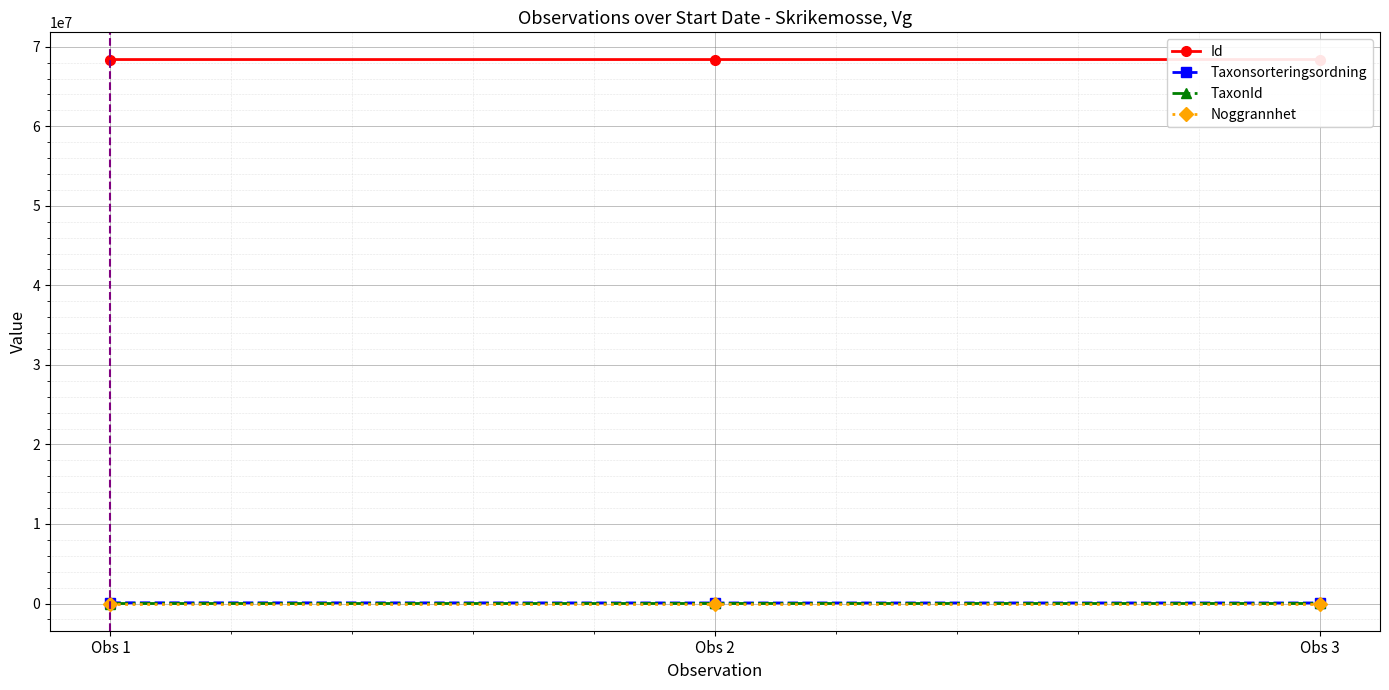

How many data points in TaxonId are less than 6426?

1